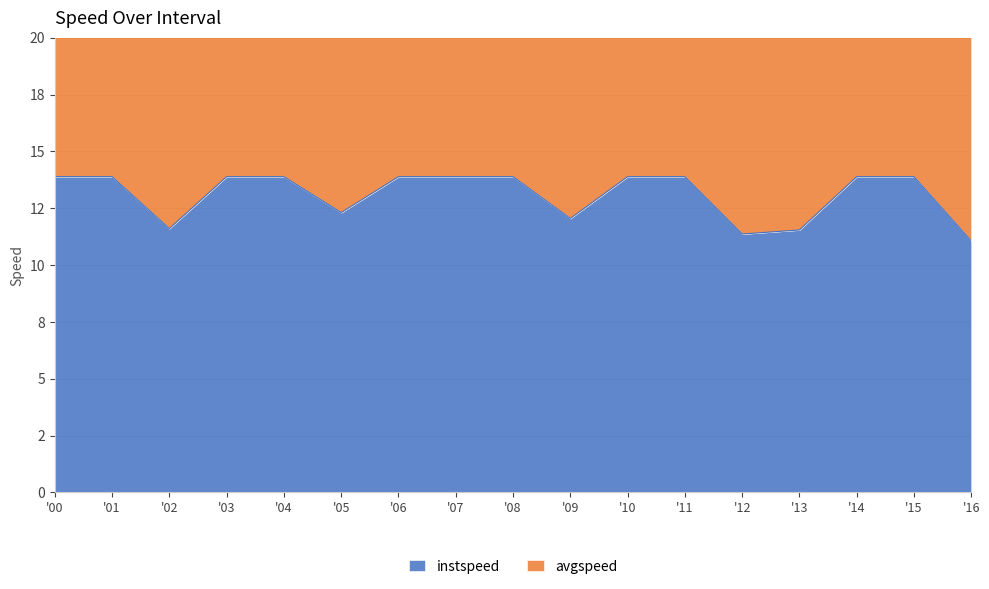

Where is the data nearest to the value 12?

'09